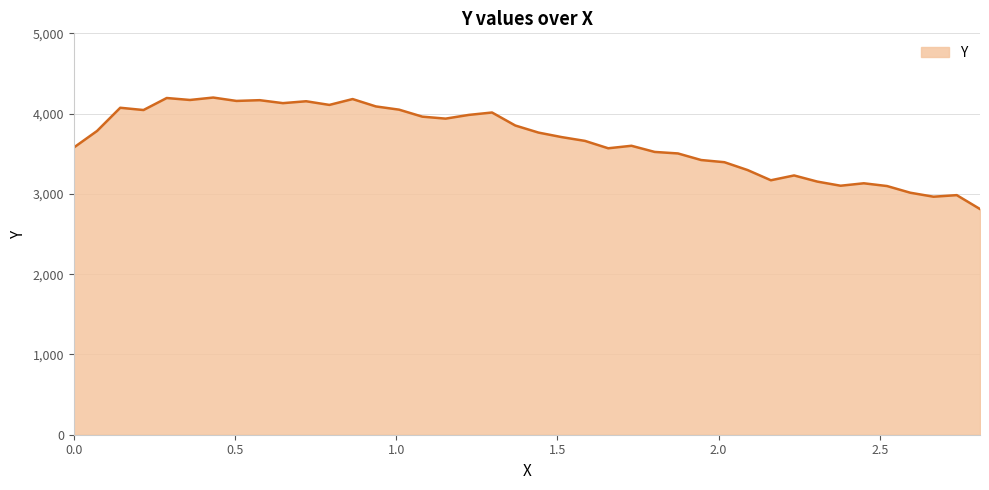

What is the sum of all values?

146925.4